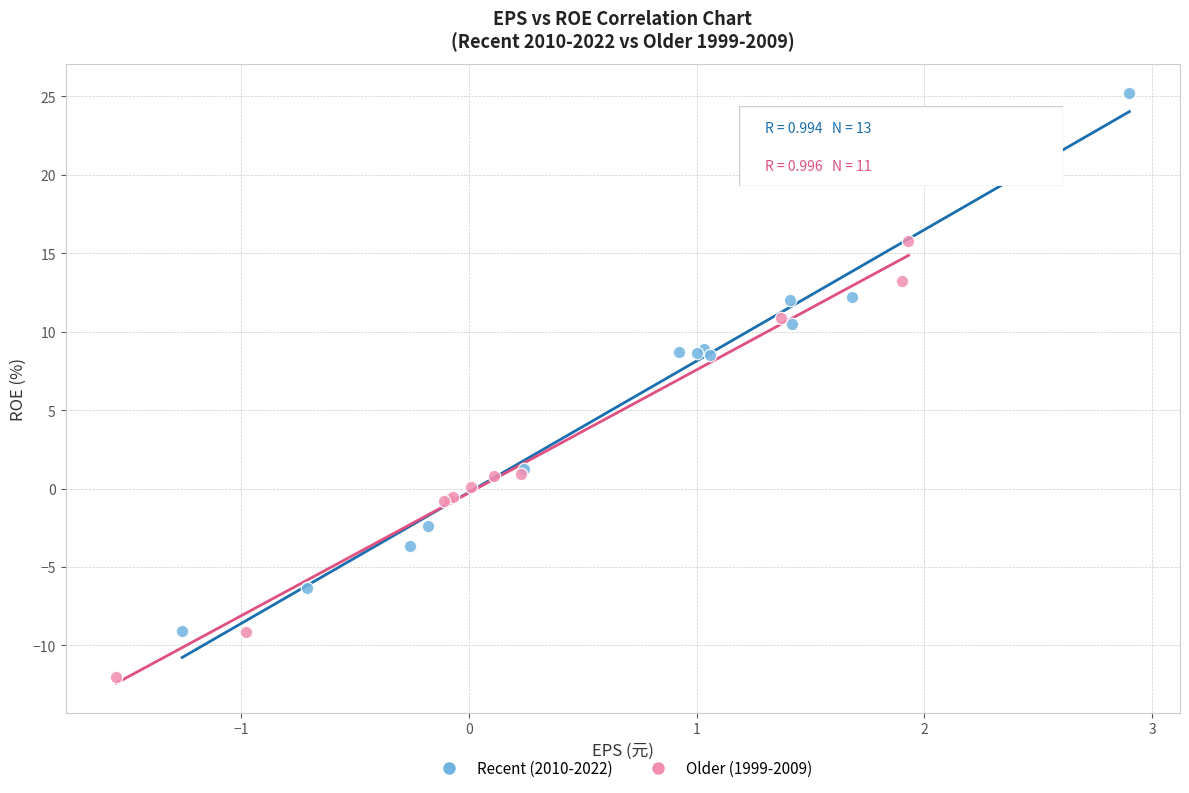

Which series contains the highest Y value?

Recent (2010-2022)